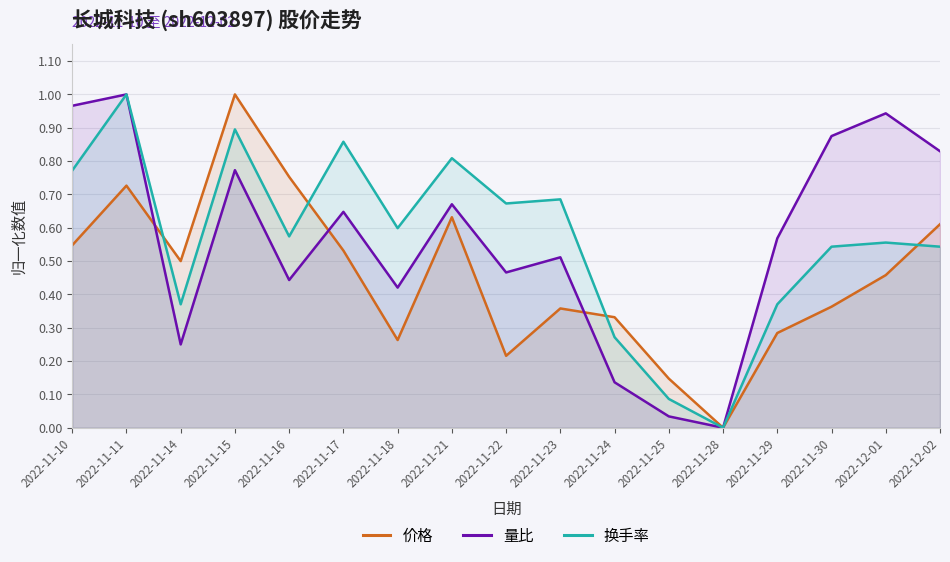

Which has a higher value, 2022-12-02 or 2022-11-23?

2022-12-02